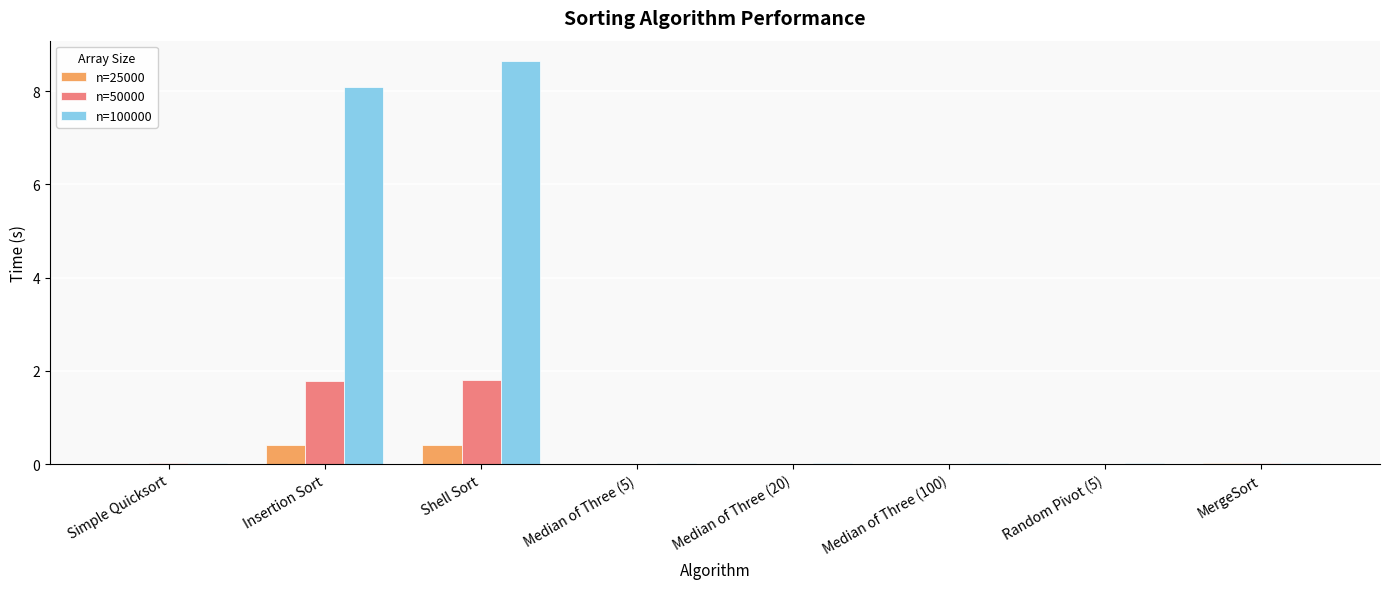

Which category has the highest value across all series?

Shell Sort